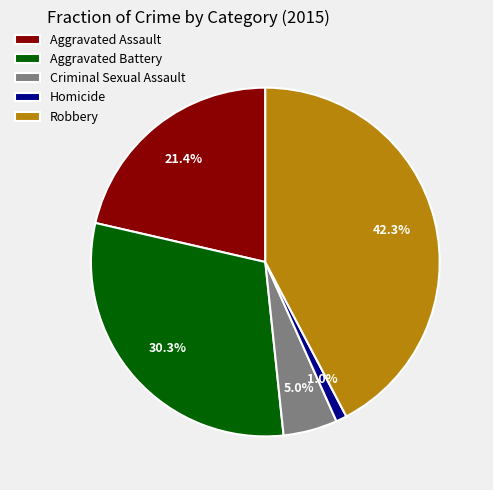

Is the sum of Criminal Sexual Assault and Aggravated Assault greater than half?

No